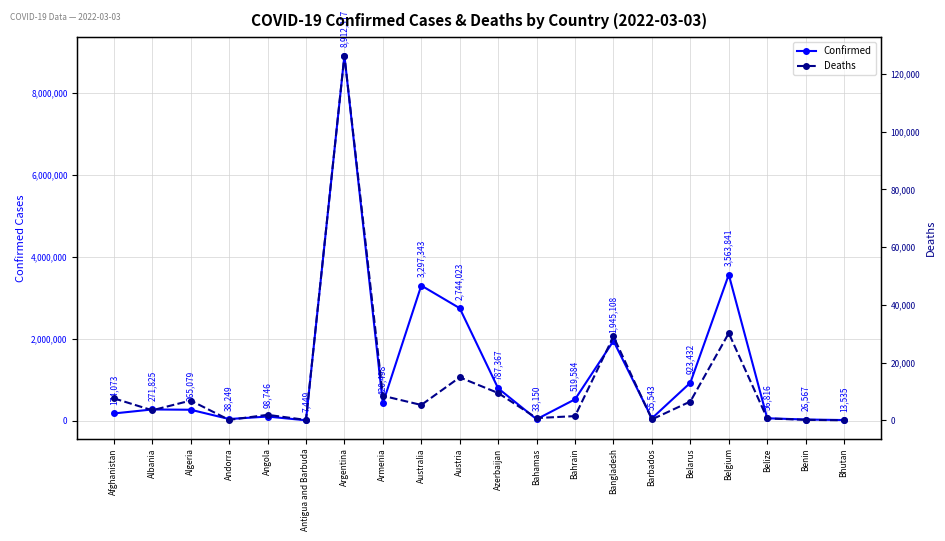

In Deaths, how many points are lower than both neighbors (excluding endpoints)?

6